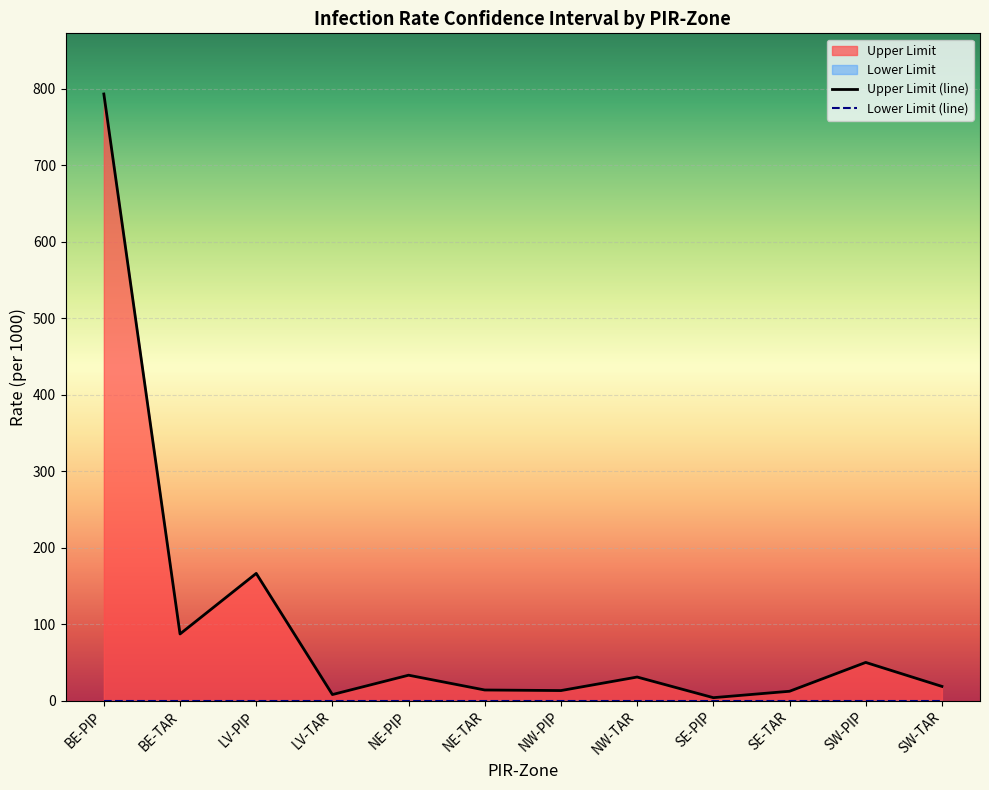

Where is the first local minimum?

BE-TAR